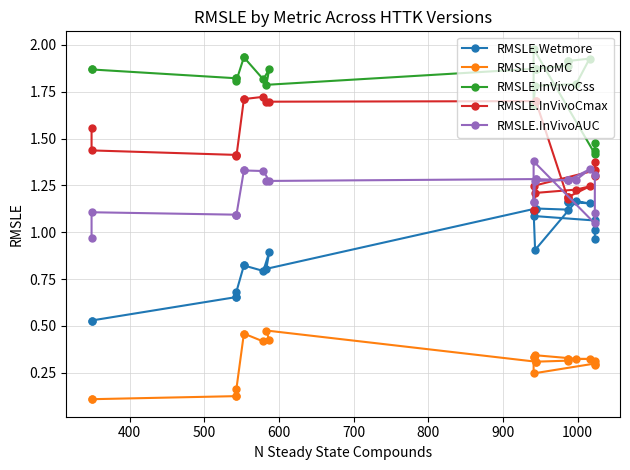

Reading right to left, what are all the values shown in this chart?

RMSLE.Wetmore: 1.0	1.0	1.1	1.1	1.1	1.1	0.9	1.2	1.2	1.2	1.2	1.1	1.1	1.1	0.8	0.9	0.8	0.8	0.8	0.7	0.7	0.7	0.5	0.5
RMSLE.noMC: 0.3	0.3	0.3	0.2	0.3	0.3	0.3	0.3	0.3	0.3	0.3	0.3	0.3	0.3	0.5	0.4	0.4	0.5	0.5	0.2	0.1	0.1	0.1	0.1
RMSLE.InVivoCss: 1.4	1.5	1.4	2.0	1.7	1.7	1.8	1.8	1.9	1.9	1.9	1.9	1.9	1.9	1.8	1.9	1.8	1.9	1.9	1.8	1.8	1.8	1.9	1.9
RMSLE.InVivoCmax: 1.3	1.4	1.3	1.2	1.1	1.1	1.2	1.2	1.2	1.2	1.2	1.2	1.7	1.7	1.7	1.7	1.7	1.7	1.7	1.4	1.4	1.4	1.4	1.6
RMSLE.InVivoAUC: 1.3	1.1	1.0	1.4	1.2	1.2	1.3	1.3	1.3	1.3	1.3	1.3	1.3	1.3	1.3	1.3	1.3	1.3	1.3	1.1	1.1	1.1	1.1	1.0